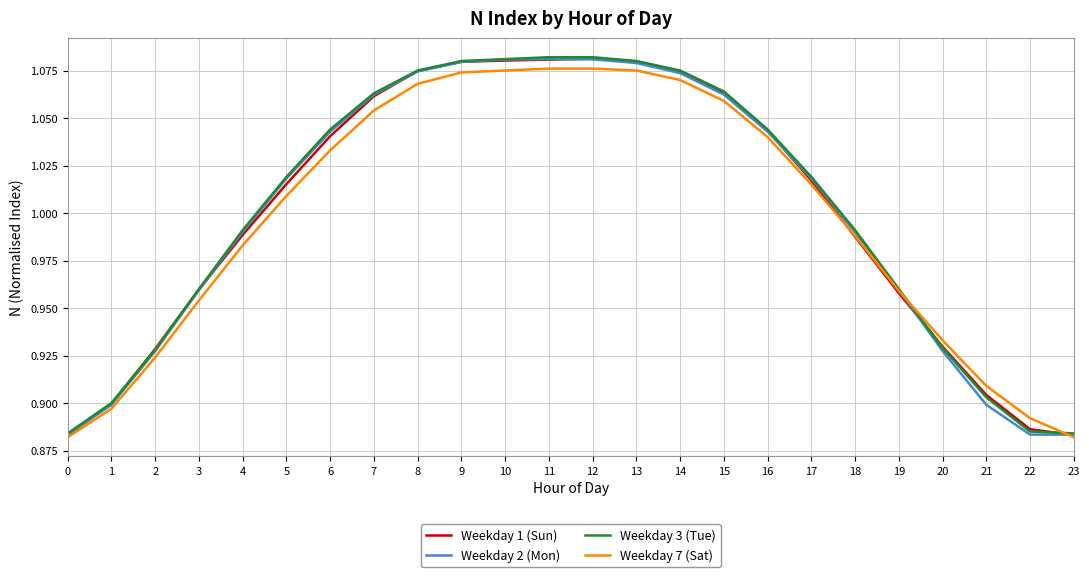

After their last crossing, which series has the higher values: Weekday 7 (Sat) or Weekday 3 (Tue)?

Weekday 3 (Tue)